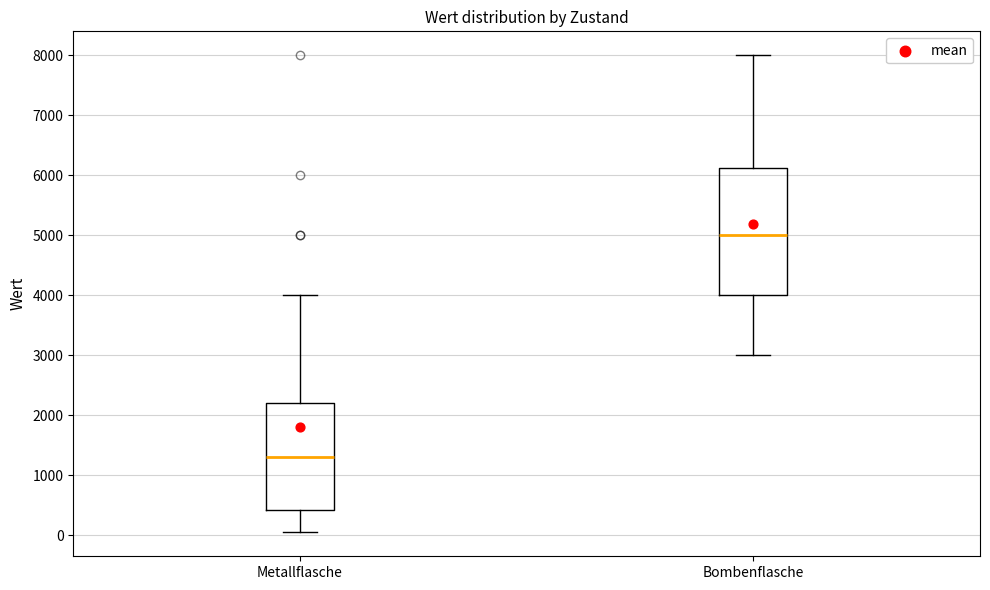

Comparing the boxes themselves (not the whiskers), which one is the tallest?

Bombenflasche